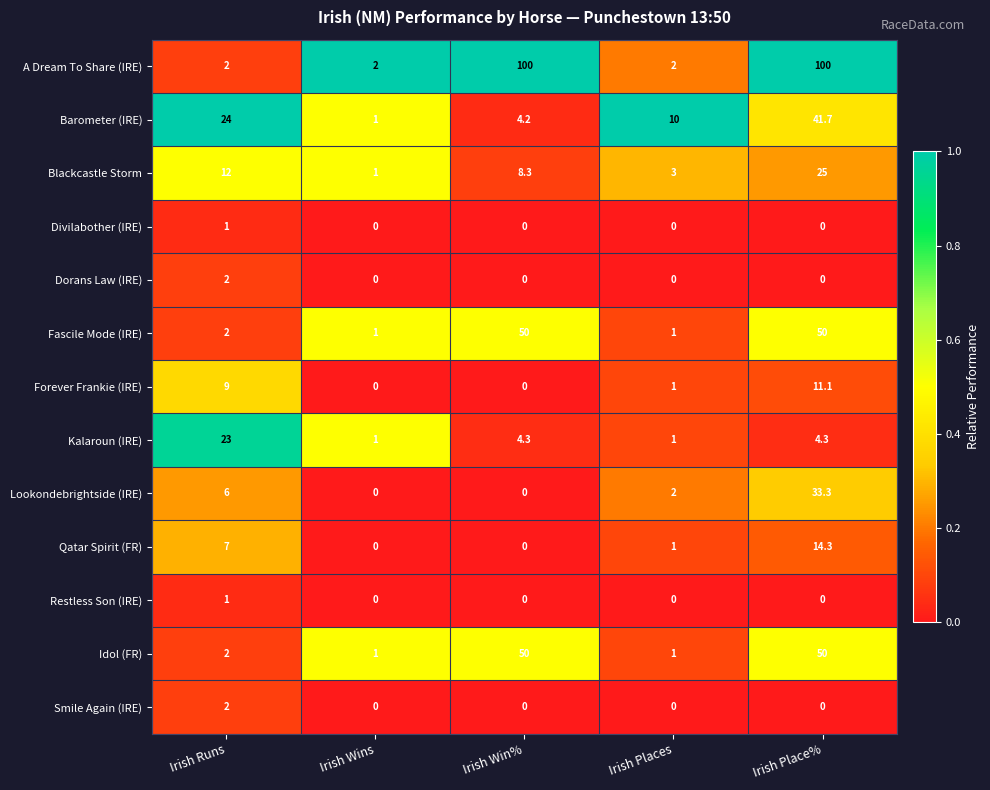

What is the sum of the Lookondebrightside (IRE) values at Irish Runs and Irish Win%?

6.0